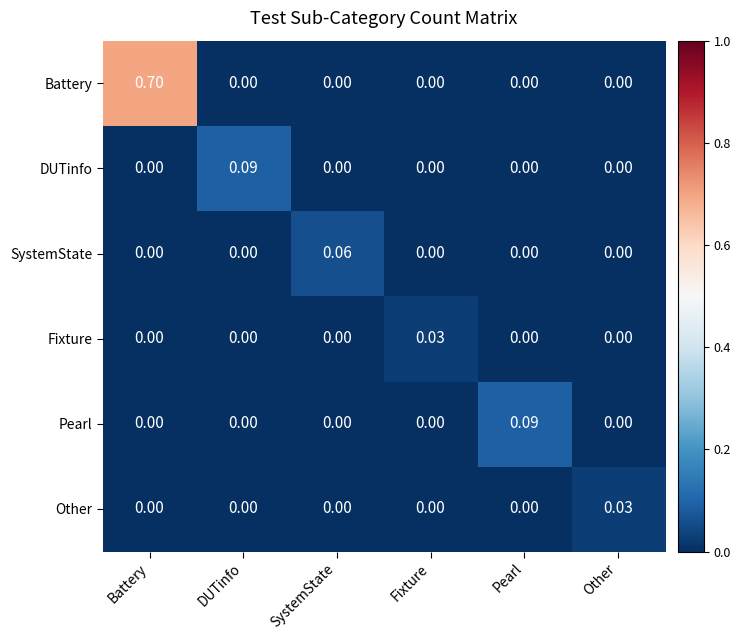

How many series are shown in this chart?

6